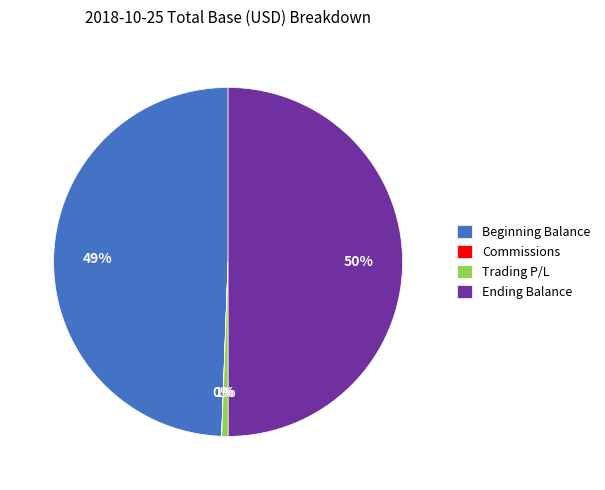

The Ending Balance slice represents 56% of the pie. True or false?

False